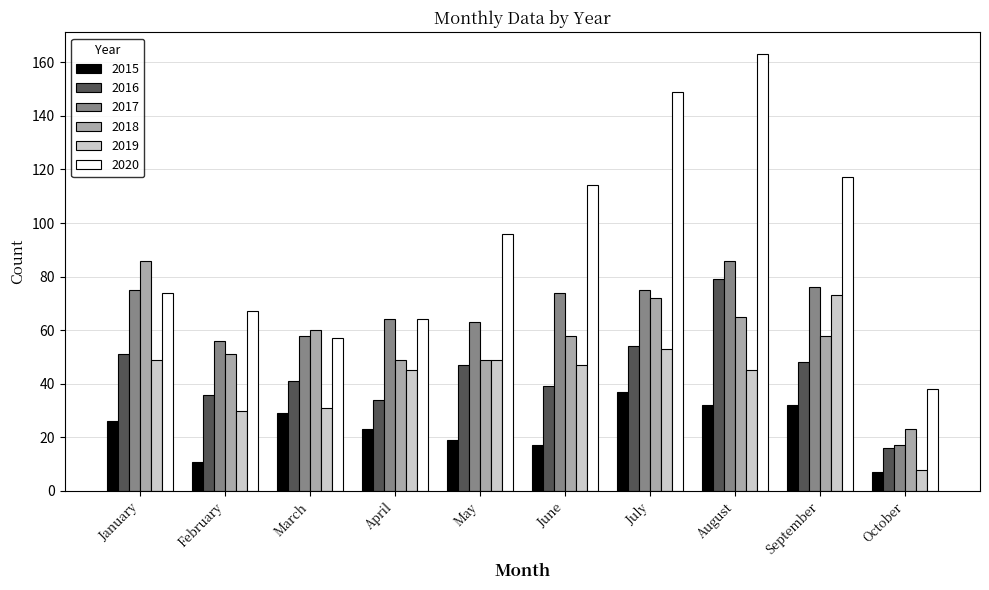

What is the maximum value for 2017?

86